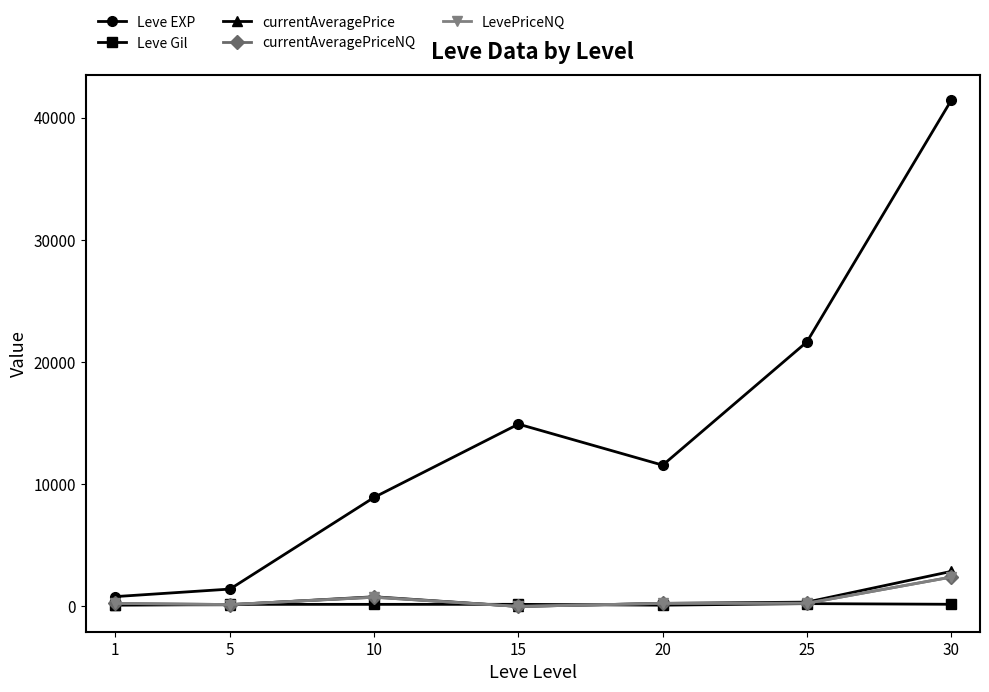

Does the chart have visible grid lines?

No